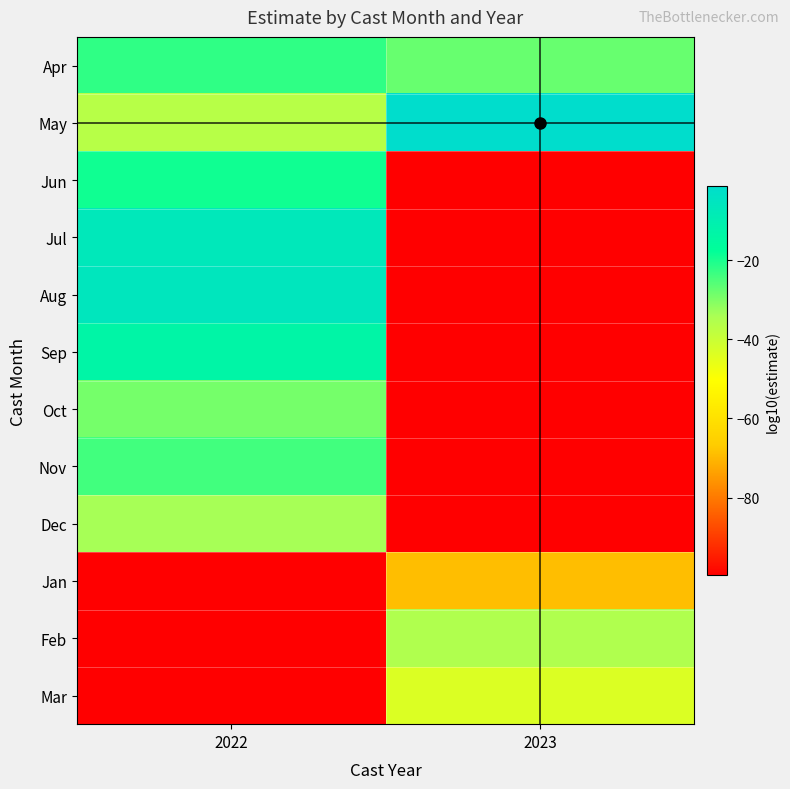

At 2022, list the series in order from largest to smallest.

Aug, Jul, Sep, Jun, Apr, Nov, Oct, Dec, May, Jan, Feb, Mar